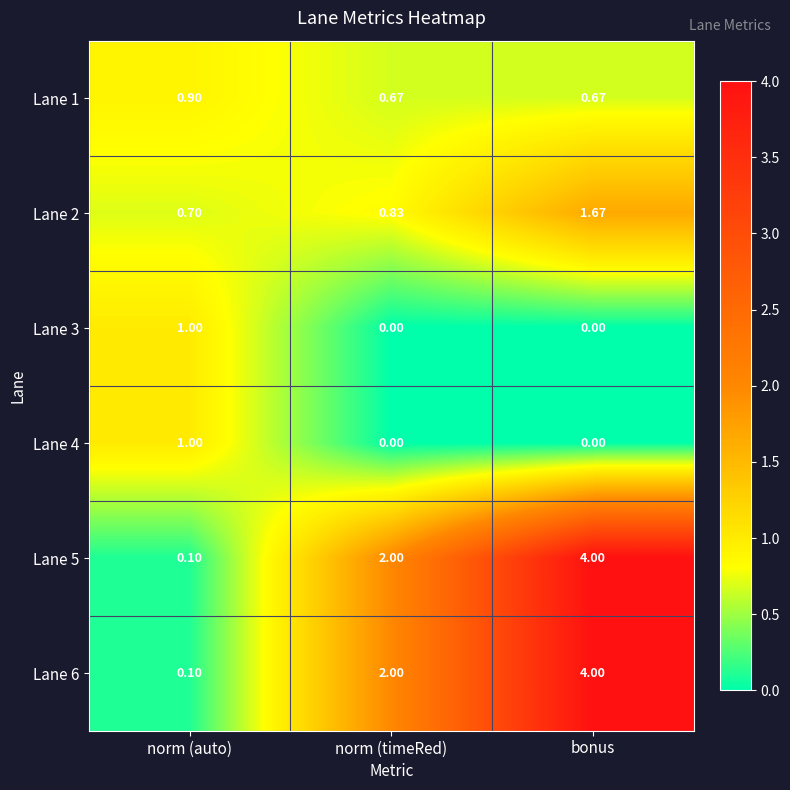

Rank the categories by Lane 5 value from lowest to highest.

norm (auto), norm (timeRed), bonus